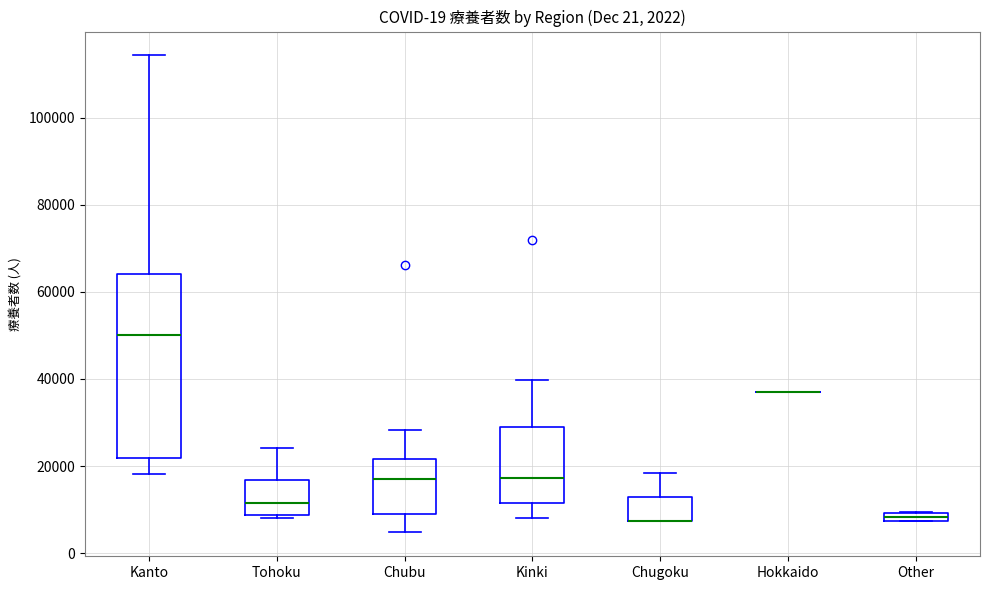

Which box is the tallest, from its lower edge to its upper edge?

Kanto